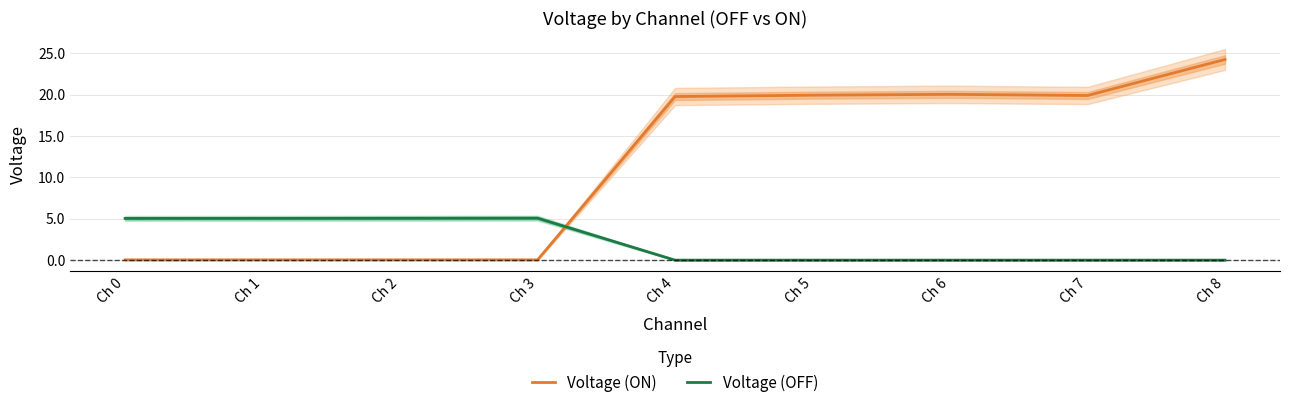

True or false: Voltage (ON) has a value of 0.0 at Ch 0.

True